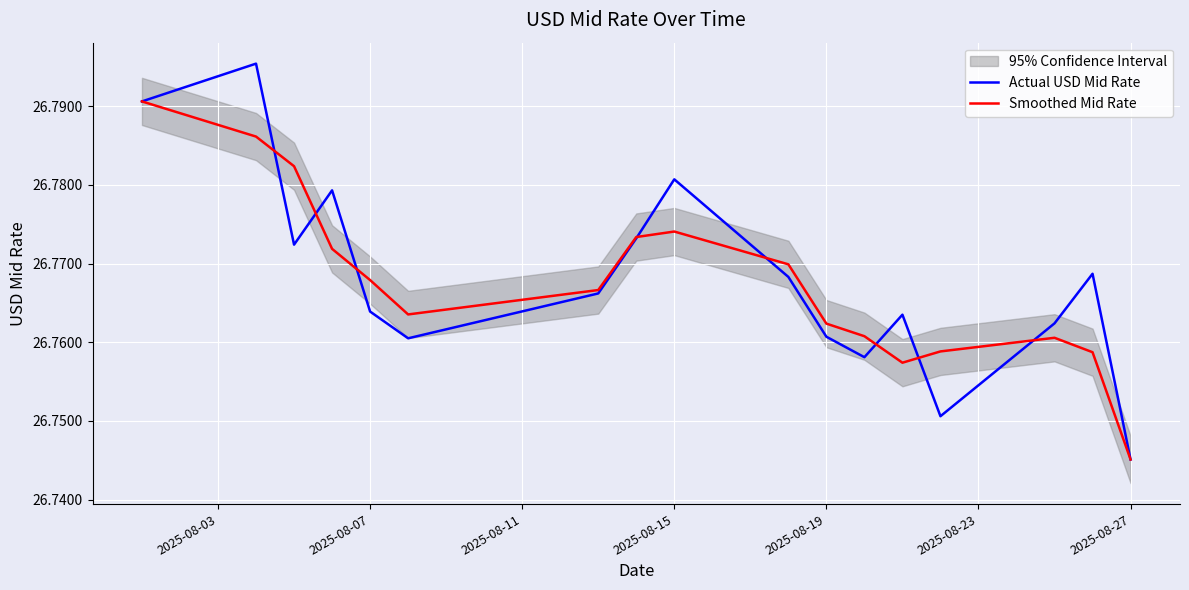

The value of Actual USD Mid Rate at 2025-08-15 is 44.6. True or false?

False